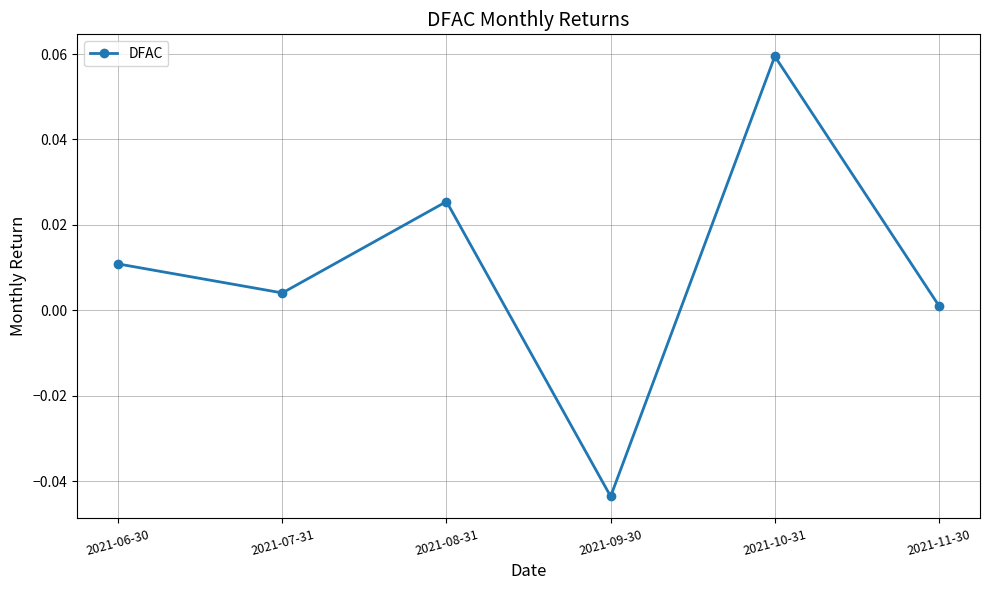

Where is the first local minimum?

2021-07-31